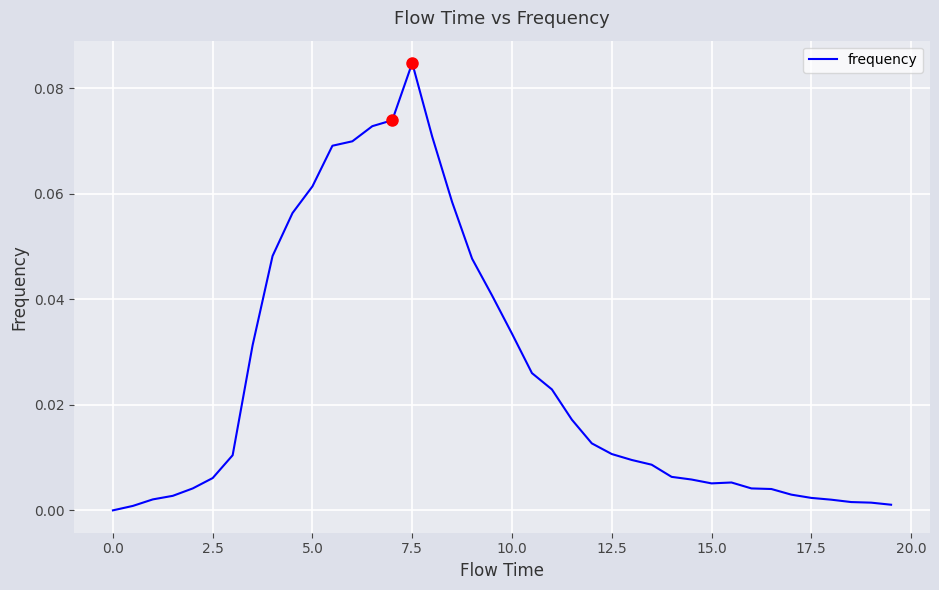

How many interior local peaks (higher than both neighbors) does the data have?

2